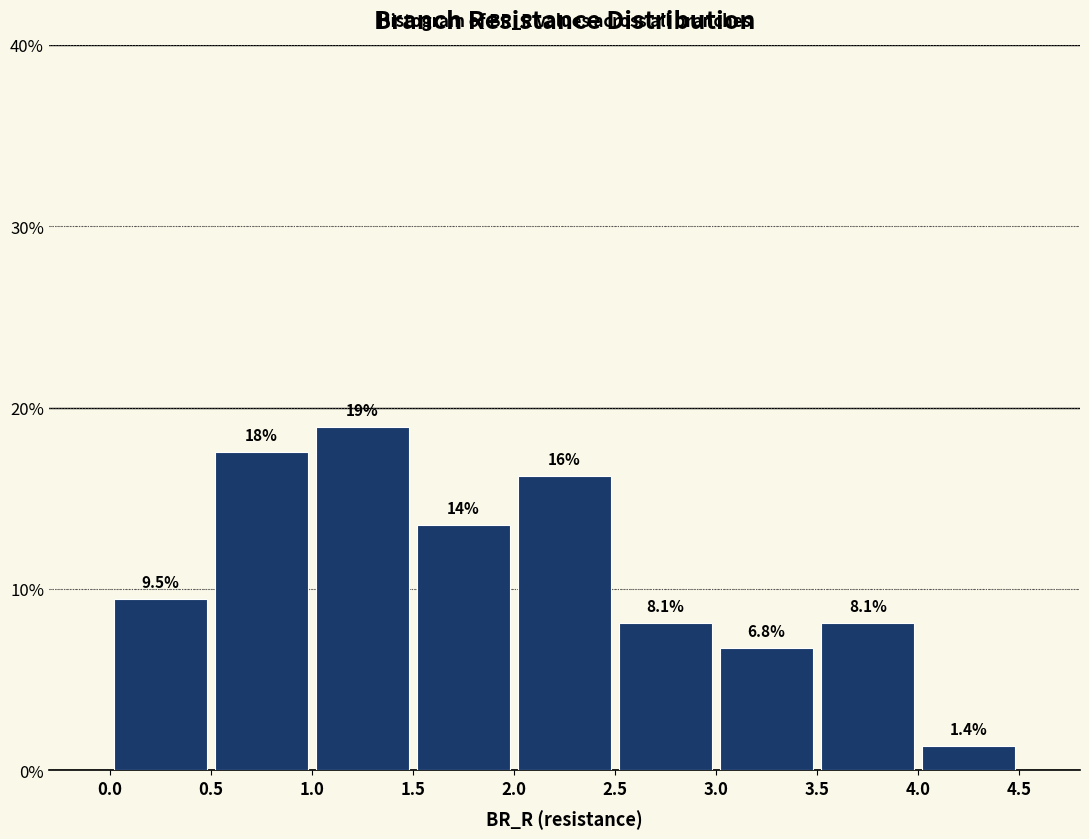

Over which range of the x-axis is the bar tallest?

1.0 to 1.5